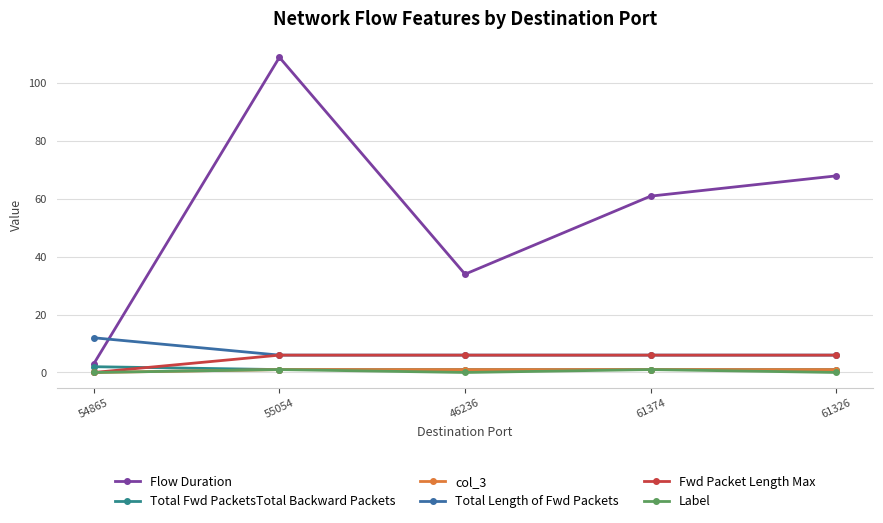

What is the difference between the highest and lowest values at 55054?

108